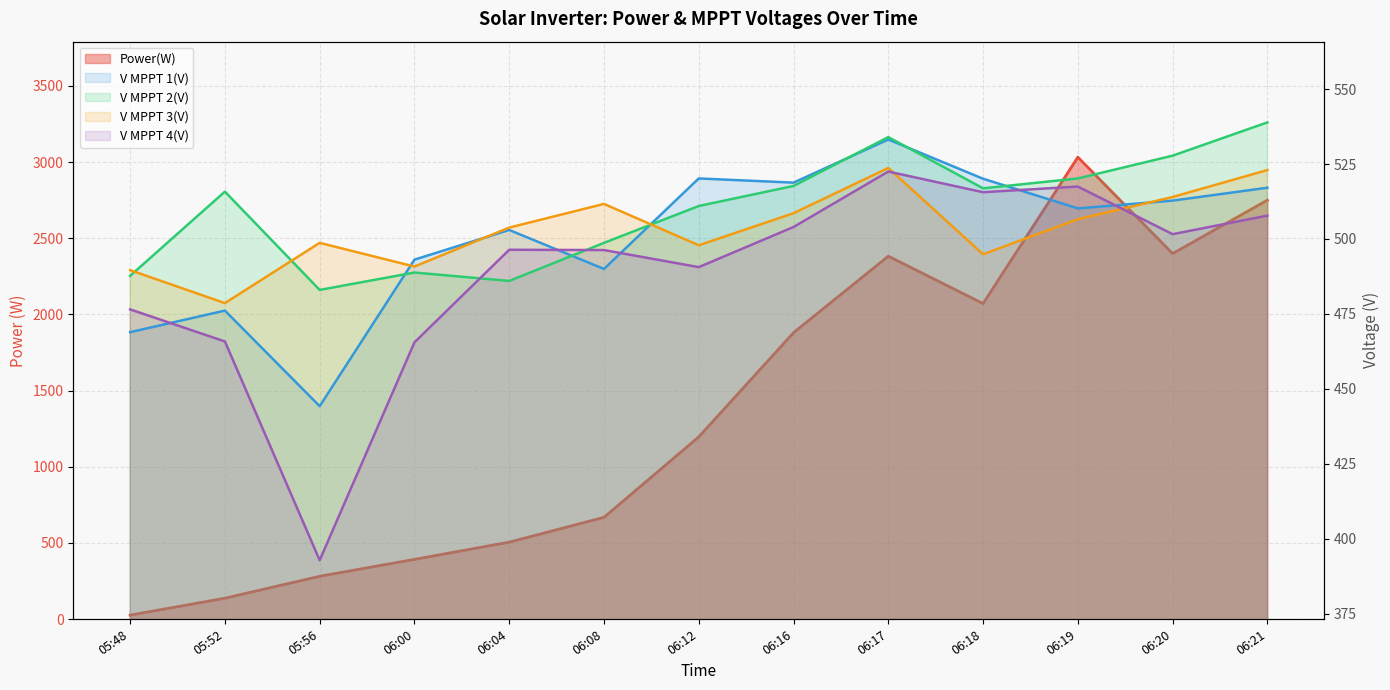

How many data points in V MPPT 4(V) are above 496?

8